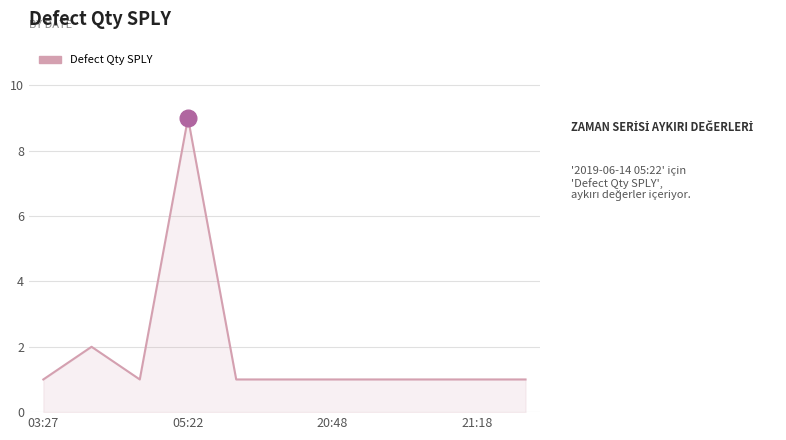

What is the difference between the maximum and minimum values?

8